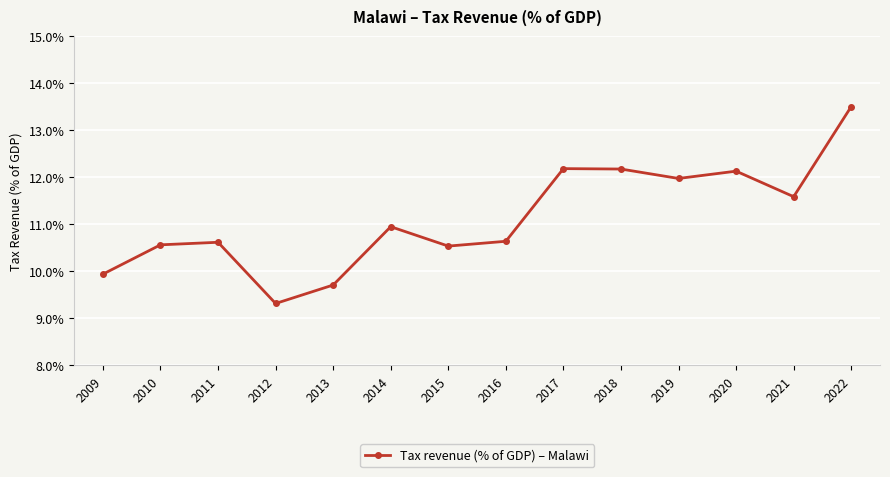

What is the difference between the maximum and minimum values?

4.2